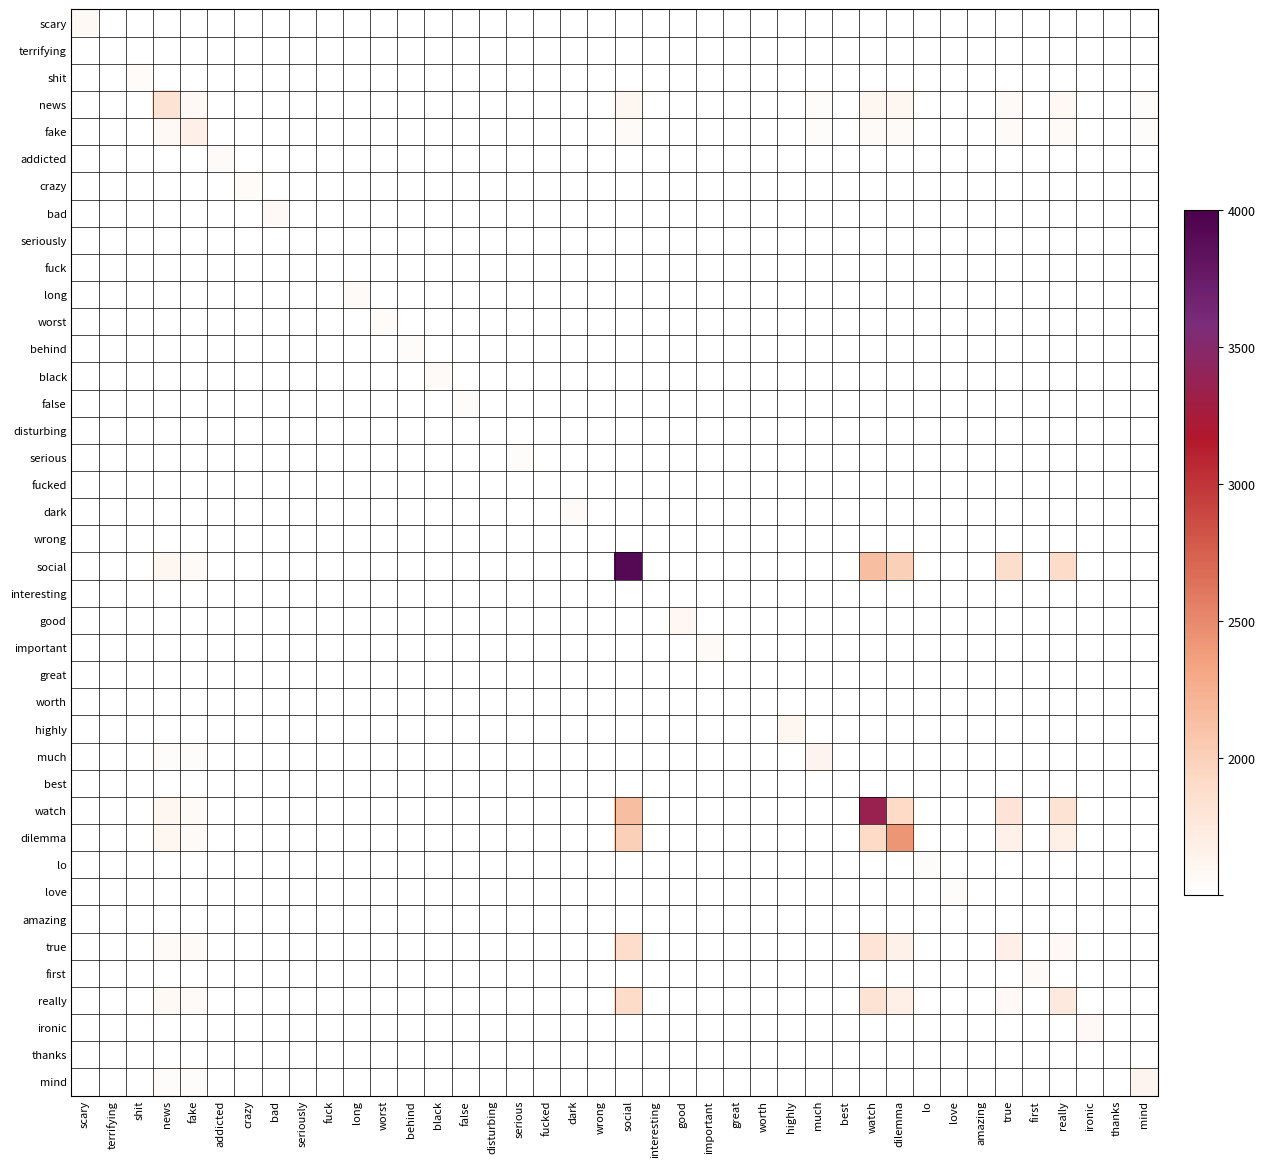

Reading left to right, what are all the values shown in this chart?

scary: scary=23.0	terrifying=0.0	shit=0.0	news=0.0	fake=0.0	addicted=0.0	crazy=0.0	bad=0.0	seriously=0.0	fuck=0.0	long=0.0	worst=0.0	behind=0.0	black=0.0	false=0.0	disturbing=0.0	serious=0.0	fucked=0.0	dark=0.0	wrong=0.0	social=0.0	interesting=0.0	good=0.0	important=0.0	great=0.0	worth=0.0	highly=0.0	much=0.0	best=0.0	watch=0.0	dilemma=0.0	lo=0.0	love=0.0	amazing=0.0	true=0.0	first=0.0	really=0.0	ironic=0.0	thanks=0.0	mind=0.0
terrifying: scary=0.0	terrifying=0.0	shit=0.0	news=0.0	fake=0.0	addicted=0.0	crazy=0.0	bad=0.0	seriously=0.0	fuck=0.0	long=0.0	worst=0.0	behind=0.0	black=0.0	false=0.0	disturbing=0.0	serious=0.0	fucked=0.0	dark=0.0	wrong=0.0	social=0.0	interesting=0.0	good=0.0	important=0.0	great=0.0	worth=0.0	highly=0.0	much=0.0	best=0.0	watch=0.0	dilemma=0.0	lo=0.0	love=0.0	amazing=0.0	true=0.0	first=0.0	really=0.0	ironic=0.0	thanks=0.0	mind=0.0
shit: scary=0.0	terrifying=0.0	shit=13.0	news=0.0	fake=0.0	addicted=0.0	crazy=0.0	bad=0.0	seriously=0.0	fuck=0.0	long=0.0	worst=0.0	behind=0.0	black=0.0	false=0.0	disturbing=0.0	serious=0.0	fucked=0.0	dark=0.0	wrong=0.0	social=0.0	interesting=0.0	good=0.0	important=0.0	great=0.0	worth=0.0	highly=0.0	much=0.0	best=0.0	watch=0.0	dilemma=0.0	lo=0.0	love=0.0	amazing=0.0	true=0.0	first=0.0	really=0.0	ironic=0.0	thanks=0.0	mind=0.0
news: scary=0.0	terrifying=0.0	shit=0.0	news=106.0	fake=24.3	addicted=0.0	crazy=0.0	bad=0.0	seriously=0.0	fuck=0.0	long=0.0	worst=0.0	behind=0.0	black=0.0	false=0.0	disturbing=0.0	serious=0.0	fucked=0.0	dark=0.0	wrong=0.0	social=31.8	interesting=0.0	good=0.0	important=0.0	great=0.0	worth=0.0	highly=0.0	much=11.7	best=0.0	watch=31.8	dilemma=31.8	lo=0.0	love=0.0	amazing=0.0	true=16.8	first=0.0	really=24.0	ironic=0.0	thanks=0.0	mind=11.4
fake: scary=0.0	terrifying=0.0	shit=0.0	news=24.3	fake=56.0	addicted=0.0	crazy=0.0	bad=0.0	seriously=0.0	fuck=0.0	long=0.0	worst=0.0	behind=0.0	black=0.0	false=0.0	disturbing=0.0	serious=0.0	fucked=0.0	dark=0.0	wrong=0.0	social=16.8	interesting=0.0	good=0.0	important=0.0	great=0.0	worth=0.0	highly=0.0	much=11.7	best=0.0	watch=16.8	dilemma=16.8	lo=0.0	love=0.0	amazing=0.0	true=16.8	first=0.0	really=16.8	ironic=0.0	thanks=0.0	mind=11.4
addicted: scary=0.0	terrifying=0.0	shit=0.0	news=0.0	fake=0.0	addicted=18.0	crazy=0.0	bad=0.0	seriously=0.0	fuck=0.0	long=0.0	worst=0.0	behind=0.0	black=0.0	false=0.0	disturbing=0.0	serious=0.0	fucked=0.0	dark=0.0	wrong=0.0	social=0.0	interesting=0.0	good=0.0	important=0.0	great=0.0	worth=0.0	highly=0.0	much=0.0	best=0.0	watch=0.0	dilemma=0.0	lo=0.0	love=0.0	amazing=0.0	true=0.0	first=0.0	really=0.0	ironic=0.0	thanks=0.0	mind=0.0
crazy: scary=0.0	terrifying=0.0	shit=0.0	news=0.0	fake=0.0	addicted=0.0	crazy=15.0	bad=0.0	seriously=0.0	fuck=0.0	long=0.0	worst=0.0	behind=0.0	black=0.0	false=0.0	disturbing=0.0	serious=0.0	fucked=0.0	dark=0.0	wrong=0.0	social=0.0	interesting=0.0	good=0.0	important=0.0	great=0.0	worth=0.0	highly=0.0	much=0.0	best=0.0	watch=0.0	dilemma=0.0	lo=0.0	love=0.0	amazing=0.0	true=0.0	first=0.0	really=0.0	ironic=0.0	thanks=0.0	mind=0.0
bad: scary=0.0	terrifying=0.0	shit=0.0	news=0.0	fake=0.0	addicted=0.0	crazy=0.0	bad=20.0	seriously=0.0	fuck=0.0	long=0.0	worst=0.0	behind=0.0	black=0.0	false=0.0	disturbing=0.0	serious=0.0	fucked=0.0	dark=0.0	wrong=0.0	social=0.0	interesting=0.0	good=0.0	important=0.0	great=0.0	worth=0.0	highly=0.0	much=0.0	best=0.0	watch=0.0	dilemma=0.0	lo=0.0	love=0.0	amazing=0.0	true=0.0	first=0.0	really=0.0	ironic=0.0	thanks=0.0	mind=0.0
seriously: scary=0.0	terrifying=0.0	shit=0.0	news=0.0	fake=0.0	addicted=0.0	crazy=0.0	bad=0.0	seriously=0.0	fuck=0.0	long=0.0	worst=0.0	behind=0.0	black=0.0	false=0.0	disturbing=0.0	serious=0.0	fucked=0.0	dark=0.0	wrong=0.0	social=0.0	interesting=0.0	good=0.0	important=0.0	great=0.0	worth=0.0	highly=0.0	much=0.0	best=0.0	watch=0.0	dilemma=0.0	lo=0.0	love=0.0	amazing=0.0	true=0.0	first=0.0	really=0.0	ironic=0.0	thanks=0.0	mind=0.0
fuck: scary=0.0	terrifying=0.0	shit=0.0	news=0.0	fake=0.0	addicted=0.0	crazy=0.0	bad=0.0	seriously=0.0	fuck=0.0	long=0.0	worst=0.0	behind=0.0	black=0.0	false=0.0	disturbing=0.0	serious=0.0	fucked=0.0	dark=0.0	wrong=0.0	social=0.0	interesting=0.0	good=0.0	important=0.0	great=0.0	worth=0.0	highly=0.0	much=0.0	best=0.0	watch=0.0	dilemma=0.0	lo=0.0	love=0.0	amazing=0.0	true=0.0	first=0.0	really=0.0	ironic=0.0	thanks=0.0	mind=0.0
long: scary=0.0	terrifying=0.0	shit=0.0	news=0.0	fake=0.0	addicted=0.0	crazy=0.0	bad=0.0	seriously=0.0	fuck=0.0	long=18.0	worst=0.0	behind=0.0	black=0.0	false=0.0	disturbing=0.0	serious=0.0	fucked=0.0	dark=0.0	wrong=0.0	social=0.0	interesting=0.0	good=0.0	important=0.0	great=0.0	worth=0.0	highly=0.0	much=0.0	best=0.0	watch=0.0	dilemma=0.0	lo=0.0	love=0.0	amazing=0.0	true=0.0	first=0.0	really=0.0	ironic=0.0	thanks=0.0	mind=0.0
worst: scary=0.0	terrifying=0.0	shit=0.0	news=0.0	fake=0.0	addicted=0.0	crazy=0.0	bad=0.0	seriously=0.0	fuck=0.0	long=0.0	worst=14.0	behind=0.0	black=0.0	false=0.0	disturbing=0.0	serious=0.0	fucked=0.0	dark=0.0	wrong=0.0	social=0.0	interesting=0.0	good=0.0	important=0.0	great=0.0	worth=0.0	highly=0.0	much=0.0	best=0.0	watch=0.0	dilemma=0.0	lo=0.0	love=0.0	amazing=0.0	true=0.0	first=0.0	really=0.0	ironic=0.0	thanks=0.0	mind=0.0
behind: scary=0.0	terrifying=0.0	shit=0.0	news=0.0	fake=0.0	addicted=0.0	crazy=0.0	bad=0.0	seriously=0.0	fuck=0.0	long=0.0	worst=0.0	behind=10.0	black=0.0	false=0.0	disturbing=0.0	serious=0.0	fucked=0.0	dark=0.0	wrong=0.0	social=0.0	interesting=0.0	good=0.0	important=0.0	great=0.0	worth=0.0	highly=0.0	much=0.0	best=0.0	watch=0.0	dilemma=0.0	lo=0.0	love=0.0	amazing=0.0	true=0.0	first=0.0	really=0.0	ironic=0.0	thanks=0.0	mind=0.0
black: scary=0.0	terrifying=0.0	shit=0.0	news=0.0	fake=0.0	addicted=0.0	crazy=0.0	bad=0.0	seriously=0.0	fuck=0.0	long=0.0	worst=0.0	behind=0.0	black=16.0	false=0.0	disturbing=0.0	serious=0.0	fucked=0.0	dark=0.0	wrong=0.0	social=0.0	interesting=0.0	good=0.0	important=0.0	great=0.0	worth=0.0	highly=0.0	much=0.0	best=0.0	watch=0.0	dilemma=0.0	lo=0.0	love=0.0	amazing=0.0	true=0.0	first=0.0	really=0.0	ironic=0.0	thanks=0.0	mind=0.0
false: scary=0.0	terrifying=0.0	shit=0.0	news=0.0	fake=0.0	addicted=0.0	crazy=0.0	bad=0.0	seriously=0.0	fuck=0.0	long=0.0	worst=0.0	behind=0.0	black=0.0	false=12.0	disturbing=0.0	serious=0.0	fucked=0.0	dark=0.0	wrong=0.0	social=0.0	interesting=0.0	good=0.0	important=0.0	great=0.0	worth=0.0	highly=0.0	much=0.0	best=0.0	watch=0.0	dilemma=0.0	lo=0.0	love=0.0	amazing=0.0	true=0.0	first=0.0	really=0.0	ironic=0.0	thanks=0.0	mind=0.0
disturbing: scary=0.0	terrifying=0.0	shit=0.0	news=0.0	fake=0.0	addicted=0.0	crazy=0.0	bad=0.0	seriously=0.0	fuck=0.0	long=0.0	worst=0.0	behind=0.0	black=0.0	false=0.0	disturbing=0.0	serious=0.0	fucked=0.0	dark=0.0	wrong=0.0	social=0.0	interesting=0.0	good=0.0	important=0.0	great=0.0	worth=0.0	highly=0.0	much=0.0	best=0.0	watch=0.0	dilemma=0.0	lo=0.0	love=0.0	amazing=0.0	true=0.0	first=0.0	really=0.0	ironic=0.0	thanks=0.0	mind=0.0
serious: scary=0.0	terrifying=0.0	shit=0.0	news=0.0	fake=0.0	addicted=0.0	crazy=0.0	bad=0.0	seriously=0.0	fuck=0.0	long=0.0	worst=0.0	behind=0.0	black=0.0	false=0.0	disturbing=0.0	serious=10.0	fucked=0.0	dark=0.0	wrong=0.0	social=0.0	interesting=0.0	good=0.0	important=0.0	great=0.0	worth=0.0	highly=0.0	much=0.0	best=0.0	watch=0.0	dilemma=0.0	lo=0.0	love=0.0	amazing=0.0	true=0.0	first=0.0	really=0.0	ironic=0.0	thanks=0.0	mind=0.0
fucked: scary=0.0	terrifying=0.0	shit=0.0	news=0.0	fake=0.0	addicted=0.0	crazy=0.0	bad=0.0	seriously=0.0	fuck=0.0	long=0.0	worst=0.0	behind=0.0	black=0.0	false=0.0	disturbing=0.0	serious=0.0	fucked=0.0	dark=0.0	wrong=0.0	social=0.0	interesting=0.0	good=0.0	important=0.0	great=0.0	worth=0.0	highly=0.0	much=0.0	best=0.0	watch=0.0	dilemma=0.0	lo=0.0	love=0.0	amazing=0.0	true=0.0	first=0.0	really=0.0	ironic=0.0	thanks=0.0	mind=0.0
dark: scary=0.0	terrifying=0.0	shit=0.0	news=0.0	fake=0.0	addicted=0.0	crazy=0.0	bad=0.0	seriously=0.0	fuck=0.0	long=0.0	worst=0.0	behind=0.0	black=0.0	false=0.0	disturbing=0.0	serious=0.0	fucked=0.0	dark=18.0	wrong=0.0	social=0.0	interesting=0.0	good=0.0	important=0.0	great=0.0	worth=0.0	highly=0.0	much=0.0	best=0.0	watch=0.0	dilemma=0.0	lo=0.0	love=0.0	amazing=0.0	true=0.0	first=0.0	really=0.0	ironic=0.0	thanks=0.0	mind=0.0
wrong: scary=0.0	terrifying=0.0	shit=0.0	news=0.0	fake=0.0	addicted=0.0	crazy=0.0	bad=0.0	seriously=0.0	fuck=0.0	long=0.0	worst=0.0	behind=0.0	black=0.0	false=0.0	disturbing=0.0	serious=0.0	fucked=0.0	dark=0.0	wrong=0.0	social=0.0	interesting=0.0	good=0.0	important=0.0	great=0.0	worth=0.0	highly=0.0	much=0.0	best=0.0	watch=0.0	dilemma=0.0	lo=0.0	love=0.0	amazing=0.0	true=0.0	first=0.0	really=0.0	ironic=0.0	thanks=0.0	mind=0.0
social: scary=0.0	terrifying=0.0	shit=0.0	news=31.8	fake=16.8	addicted=0.0	crazy=0.0	bad=0.0	seriously=0.0	fuck=0.0	long=0.0	worst=0.0	behind=0.0	black=0.0	false=0.0	disturbing=0.0	serious=0.0	fucked=0.0	dark=0.0	wrong=0.0	social=773.0	interesting=0.0	good=0.0	important=0.0	great=0.0	worth=0.0	highly=0.0	much=0.0	best=0.0	watch=205.3	dilemma=160.3	lo=0.0	love=0.0	amazing=0.0	true=124.3	first=0.0	really=127.9	ironic=0.0	thanks=0.0	mind=0.0
interesting: scary=0.0	terrifying=0.0	shit=0.0	news=0.0	fake=0.0	addicted=0.0	crazy=0.0	bad=0.0	seriously=0.0	fuck=0.0	long=0.0	worst=0.0	behind=0.0	black=0.0	false=0.0	disturbing=0.0	serious=0.0	fucked=0.0	dark=0.0	wrong=0.0	social=0.0	interesting=0.0	good=0.0	important=0.0	great=0.0	worth=0.0	highly=0.0	much=0.0	best=0.0	watch=0.0	dilemma=0.0	lo=0.0	love=0.0	amazing=0.0	true=0.0	first=0.0	really=0.0	ironic=0.0	thanks=0.0	mind=0.0
good: scary=0.0	terrifying=0.0	shit=0.0	news=0.0	fake=0.0	addicted=0.0	crazy=0.0	bad=0.0	seriously=0.0	fuck=0.0	long=0.0	worst=0.0	behind=0.0	black=0.0	false=0.0	disturbing=0.0	serious=0.0	fucked=0.0	dark=0.0	wrong=0.0	social=0.0	interesting=0.0	good=29.0	important=0.0	great=0.0	worth=0.0	highly=0.0	much=0.0	best=0.0	watch=0.0	dilemma=0.0	lo=0.0	love=0.0	amazing=0.0	true=0.0	first=0.0	really=0.0	ironic=0.0	thanks=0.0	mind=0.0
important: scary=0.0	terrifying=0.0	shit=0.0	news=0.0	fake=0.0	addicted=0.0	crazy=0.0	bad=0.0	seriously=0.0	fuck=0.0	long=0.0	worst=0.0	behind=0.0	black=0.0	false=0.0	disturbing=0.0	serious=0.0	fucked=0.0	dark=0.0	wrong=0.0	social=0.0	interesting=0.0	good=0.0	important=17.0	great=0.0	worth=0.0	highly=0.0	much=0.0	best=0.0	watch=0.0	dilemma=0.0	lo=0.0	love=0.0	amazing=0.0	true=0.0	first=0.0	really=0.0	ironic=0.0	thanks=0.0	mind=0.0
great: scary=0.0	terrifying=0.0	shit=0.0	news=0.0	fake=0.0	addicted=0.0	crazy=0.0	bad=0.0	seriously=0.0	fuck=0.0	long=0.0	worst=0.0	behind=0.0	black=0.0	false=0.0	disturbing=0.0	serious=0.0	fucked=0.0	dark=0.0	wrong=0.0	social=0.0	interesting=0.0	good=0.0	important=0.0	great=0.0	worth=0.0	highly=0.0	much=0.0	best=0.0	watch=0.0	dilemma=0.0	lo=0.0	love=0.0	amazing=0.0	true=0.0	first=0.0	really=0.0	ironic=0.0	thanks=0.0	mind=0.0
worth: scary=0.0	terrifying=0.0	shit=0.0	news=0.0	fake=0.0	addicted=0.0	crazy=0.0	bad=0.0	seriously=0.0	fuck=0.0	long=0.0	worst=0.0	behind=0.0	black=0.0	false=0.0	disturbing=0.0	serious=0.0	fucked=0.0	dark=0.0	wrong=0.0	social=0.0	interesting=0.0	good=0.0	important=0.0	great=0.0	worth=0.0	highly=0.0	much=0.0	best=0.0	watch=0.0	dilemma=0.0	lo=0.0	love=0.0	amazing=0.0	true=0.0	first=0.0	really=0.0	ironic=0.0	thanks=0.0	mind=0.0
highly: scary=0.0	terrifying=0.0	shit=0.0	news=0.0	fake=0.0	addicted=0.0	crazy=0.0	bad=0.0	seriously=0.0	fuck=0.0	long=0.0	worst=0.0	behind=0.0	black=0.0	false=0.0	disturbing=0.0	serious=0.0	fucked=0.0	dark=0.0	wrong=0.0	social=0.0	interesting=0.0	good=0.0	important=0.0	great=0.0	worth=0.0	highly=33.0	much=0.0	best=0.0	watch=0.0	dilemma=0.0	lo=0.0	love=0.0	amazing=0.0	true=0.0	first=0.0	really=0.0	ironic=0.0	thanks=0.0	mind=0.0
much: scary=0.0	terrifying=0.0	shit=0.0	news=11.7	fake=11.7	addicted=0.0	crazy=0.0	bad=0.0	seriously=0.0	fuck=0.0	long=0.0	worst=0.0	behind=0.0	black=0.0	false=0.0	disturbing=0.0	serious=0.0	fucked=0.0	dark=0.0	wrong=0.0	social=0.0	interesting=0.0	good=0.0	important=0.0	great=0.0	worth=0.0	highly=0.0	much=39.0	best=0.0	watch=0.0	dilemma=0.0	lo=0.0	love=0.0	amazing=0.0	true=0.0	first=0.0	really=0.0	ironic=0.0	thanks=0.0	mind=0.0
best: scary=0.0	terrifying=0.0	shit=0.0	news=0.0	fake=0.0	addicted=0.0	crazy=0.0	bad=0.0	seriously=0.0	fuck=0.0	long=0.0	worst=0.0	behind=0.0	black=0.0	false=0.0	disturbing=0.0	serious=0.0	fucked=0.0	dark=0.0	wrong=0.0	social=0.0	interesting=0.0	good=0.0	important=0.0	great=0.0	worth=0.0	highly=0.0	much=0.0	best=0.0	watch=0.0	dilemma=0.0	lo=0.0	love=0.0	amazing=0.0	true=0.0	first=0.0	really=0.0	ironic=0.0	thanks=0.0	mind=0.0
watch: scary=0.0	terrifying=0.0	shit=0.0	news=31.8	fake=16.8	addicted=0.0	crazy=0.0	bad=0.0	seriously=0.0	fuck=0.0	long=0.0	worst=0.0	behind=0.0	black=0.0	false=0.0	disturbing=0.0	serious=0.0	fucked=0.0	dark=0.0	wrong=0.0	social=205.3	interesting=0.0	good=0.0	important=0.0	great=0.0	worth=0.0	highly=0.0	much=0.0	best=0.0	watch=596.0	dilemma=133.8	lo=0.0	love=0.0	amazing=0.0	true=97.8	first=0.0	really=101.4	ironic=0.0	thanks=0.0	mind=0.0
dilemma: scary=0.0	terrifying=0.0	shit=0.0	news=31.8	fake=16.8	addicted=0.0	crazy=0.0	bad=0.0	seriously=0.0	fuck=0.0	long=0.0	worst=0.0	behind=0.0	black=0.0	false=0.0	disturbing=0.0	serious=0.0	fucked=0.0	dark=0.0	wrong=0.0	social=160.3	interesting=0.0	good=0.0	important=0.0	great=0.0	worth=0.0	highly=0.0	much=0.0	best=0.0	watch=133.8	dilemma=296.0	lo=0.0	love=0.0	amazing=0.0	true=52.8	first=0.0	really=56.4	ironic=0.0	thanks=0.0	mind=0.0
lo: scary=0.0	terrifying=0.0	shit=0.0	news=0.0	fake=0.0	addicted=0.0	crazy=0.0	bad=0.0	seriously=0.0	fuck=0.0	long=0.0	worst=0.0	behind=0.0	black=0.0	false=0.0	disturbing=0.0	serious=0.0	fucked=0.0	dark=0.0	wrong=0.0	social=0.0	interesting=0.0	good=0.0	important=0.0	great=0.0	worth=0.0	highly=0.0	much=0.0	best=0.0	watch=0.0	dilemma=0.0	lo=11.0	love=0.0	amazing=0.0	true=0.0	first=0.0	really=0.0	ironic=0.0	thanks=0.0	mind=0.0
love: scary=0.0	terrifying=0.0	shit=0.0	news=0.0	fake=0.0	addicted=0.0	crazy=0.0	bad=0.0	seriously=0.0	fuck=0.0	long=0.0	worst=0.0	behind=0.0	black=0.0	false=0.0	disturbing=0.0	serious=0.0	fucked=0.0	dark=0.0	wrong=0.0	social=0.0	interesting=0.0	good=0.0	important=0.0	great=0.0	worth=0.0	highly=0.0	much=0.0	best=0.0	watch=0.0	dilemma=0.0	lo=0.0	love=10.0	amazing=0.0	true=0.0	first=0.0	really=0.0	ironic=0.0	thanks=0.0	mind=0.0
amazing: scary=0.0	terrifying=0.0	shit=0.0	news=0.0	fake=0.0	addicted=0.0	crazy=0.0	bad=0.0	seriously=0.0	fuck=0.0	long=0.0	worst=0.0	behind=0.0	black=0.0	false=0.0	disturbing=0.0	serious=0.0	fucked=0.0	dark=0.0	wrong=0.0	social=0.0	interesting=0.0	good=0.0	important=0.0	great=0.0	worth=0.0	highly=0.0	much=0.0	best=0.0	watch=0.0	dilemma=0.0	lo=0.0	love=0.0	amazing=0.0	true=0.0	first=0.0	really=0.0	ironic=0.0	thanks=0.0	mind=0.0
true: scary=0.0	terrifying=0.0	shit=0.0	news=16.8	fake=16.8	addicted=0.0	crazy=0.0	bad=0.0	seriously=0.0	fuck=0.0	long=0.0	worst=0.0	behind=0.0	black=0.0	false=0.0	disturbing=0.0	serious=0.0	fucked=0.0	dark=0.0	wrong=0.0	social=124.3	interesting=0.0	good=0.0	important=0.0	great=0.0	worth=0.0	highly=0.0	much=0.0	best=0.0	watch=97.8	dilemma=52.8	lo=0.0	love=0.0	amazing=0.0	true=56.0	first=0.0	really=20.4	ironic=0.0	thanks=0.0	mind=0.0
first: scary=0.0	terrifying=0.0	shit=0.0	news=0.0	fake=0.0	addicted=0.0	crazy=0.0	bad=0.0	seriously=0.0	fuck=0.0	long=0.0	worst=0.0	behind=0.0	black=0.0	false=0.0	disturbing=0.0	serious=0.0	fucked=0.0	dark=0.0	wrong=0.0	social=0.0	interesting=0.0	good=0.0	important=0.0	great=0.0	worth=0.0	highly=0.0	much=0.0	best=0.0	watch=0.0	dilemma=0.0	lo=0.0	love=0.0	amazing=0.0	true=0.0	first=18.0	really=0.0	ironic=0.0	thanks=0.0	mind=0.0
really: scary=0.0	terrifying=0.0	shit=0.0	news=24.0	fake=16.8	addicted=0.0	crazy=0.0	bad=0.0	seriously=0.0	fuck=0.0	long=0.0	worst=0.0	behind=0.0	black=0.0	false=0.0	disturbing=0.0	serious=0.0	fucked=0.0	dark=0.0	wrong=0.0	social=127.9	interesting=0.0	good=0.0	important=0.0	great=0.0	worth=0.0	highly=0.0	much=0.0	best=0.0	watch=101.4	dilemma=56.4	lo=0.0	love=0.0	amazing=0.0	true=20.4	first=0.0	really=80.0	ironic=0.0	thanks=0.0	mind=0.0
ironic: scary=0.0	terrifying=0.0	shit=0.0	news=0.0	fake=0.0	addicted=0.0	crazy=0.0	bad=0.0	seriously=0.0	fuck=0.0	long=0.0	worst=0.0	behind=0.0	black=0.0	false=0.0	disturbing=0.0	serious=0.0	fucked=0.0	dark=0.0	wrong=0.0	social=0.0	interesting=0.0	good=0.0	important=0.0	great=0.0	worth=0.0	highly=0.0	much=0.0	best=0.0	watch=0.0	dilemma=0.0	lo=0.0	love=0.0	amazing=0.0	true=0.0	first=0.0	really=0.0	ironic=20.0	thanks=0.0	mind=0.0
thanks: scary=0.0	terrifying=0.0	shit=0.0	news=0.0	fake=0.0	addicted=0.0	crazy=0.0	bad=0.0	seriously=0.0	fuck=0.0	long=0.0	worst=0.0	behind=0.0	black=0.0	false=0.0	disturbing=0.0	serious=0.0	fucked=0.0	dark=0.0	wrong=0.0	social=0.0	interesting=0.0	good=0.0	important=0.0	great=0.0	worth=0.0	highly=0.0	much=0.0	best=0.0	watch=0.0	dilemma=0.0	lo=0.0	love=0.0	amazing=0.0	true=0.0	first=0.0	really=0.0	ironic=0.0	thanks=0.0	mind=0.0
mind: scary=0.0	terrifying=0.0	shit=0.0	news=11.4	fake=11.4	addicted=0.0	crazy=0.0	bad=0.0	seriously=0.0	fuck=0.0	long=0.0	worst=0.0	behind=0.0	black=0.0	false=0.0	disturbing=0.0	serious=0.0	fucked=0.0	dark=0.0	wrong=0.0	social=0.0	interesting=0.0	good=0.0	important=0.0	great=0.0	worth=0.0	highly=0.0	much=0.0	best=0.0	watch=0.0	dilemma=0.0	lo=0.0	love=0.0	amazing=0.0	true=0.0	first=0.0	really=0.0	ironic=0.0	thanks=0.0	mind=38.0